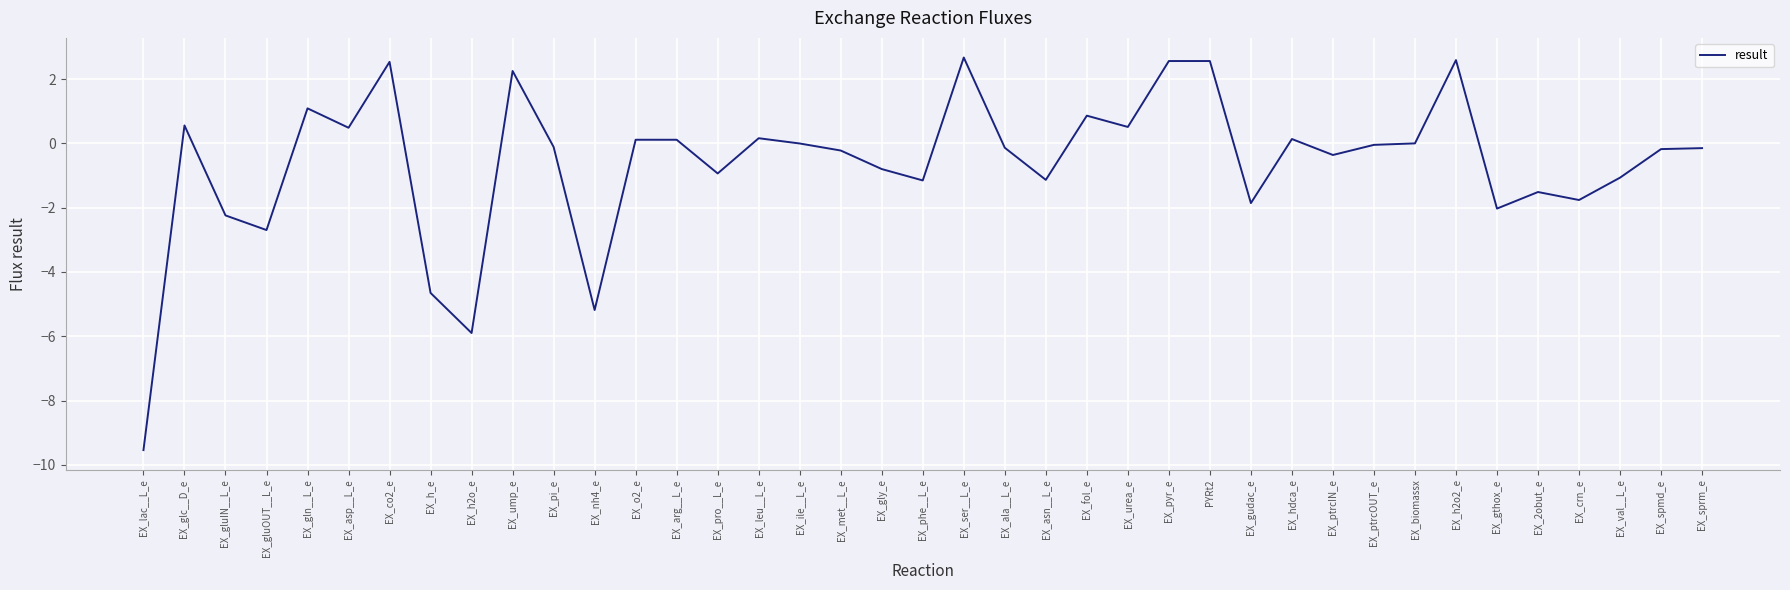

Does the chart display data point markers on the line(s)?

No